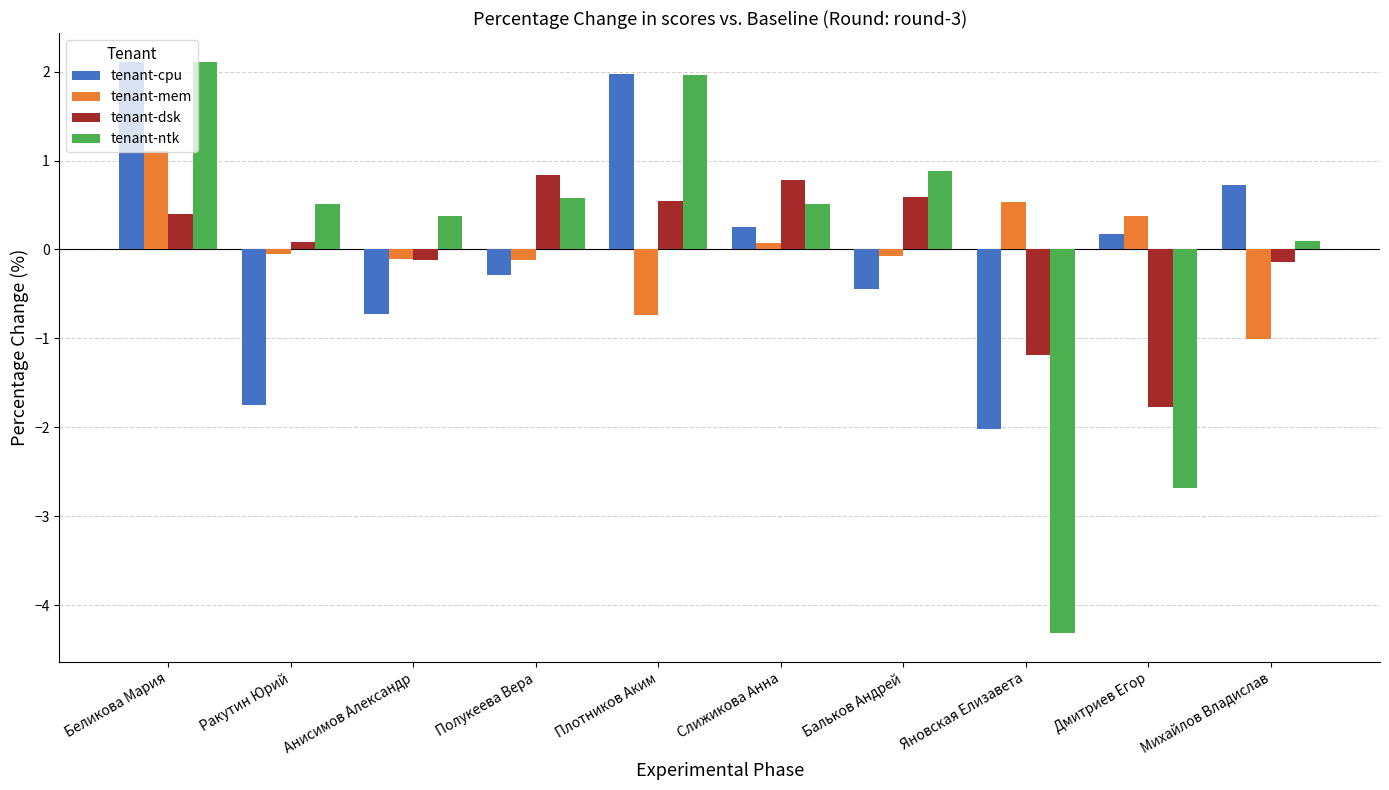

What is the value of the tenant-ntk bar at the 8th from the left?

-4.3